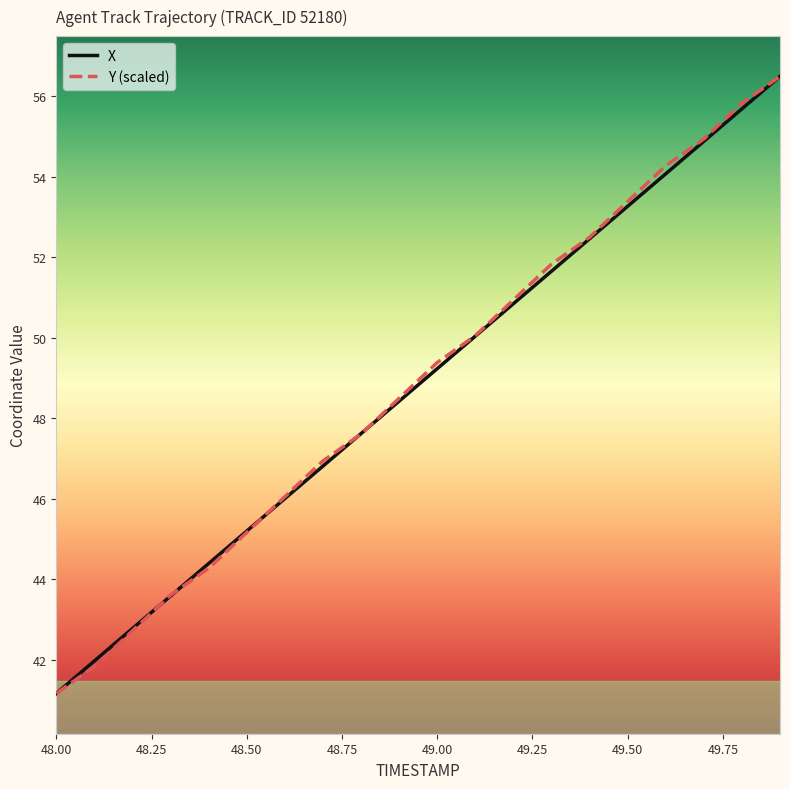

What is the lowest value of the X series?

41.2